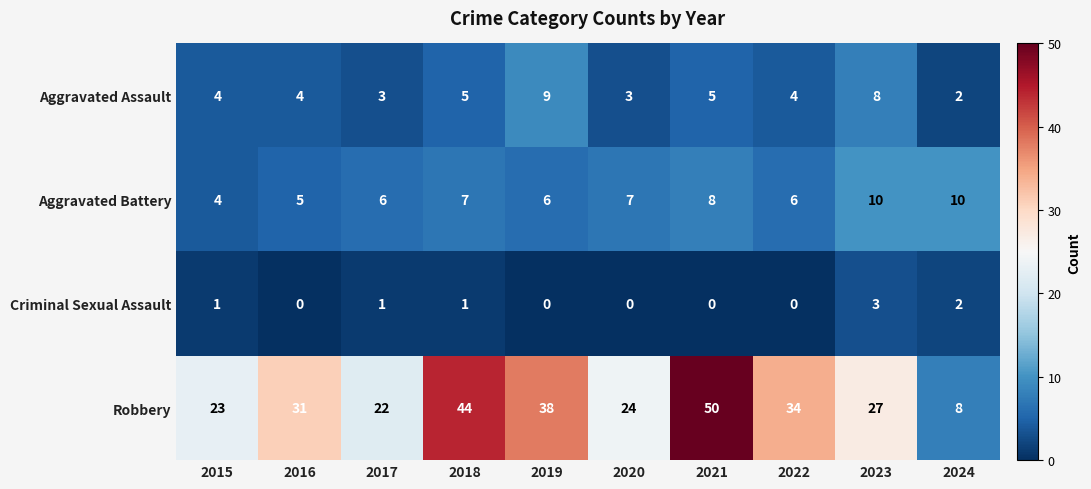

At how many categories does at least one series exceed 28?

5